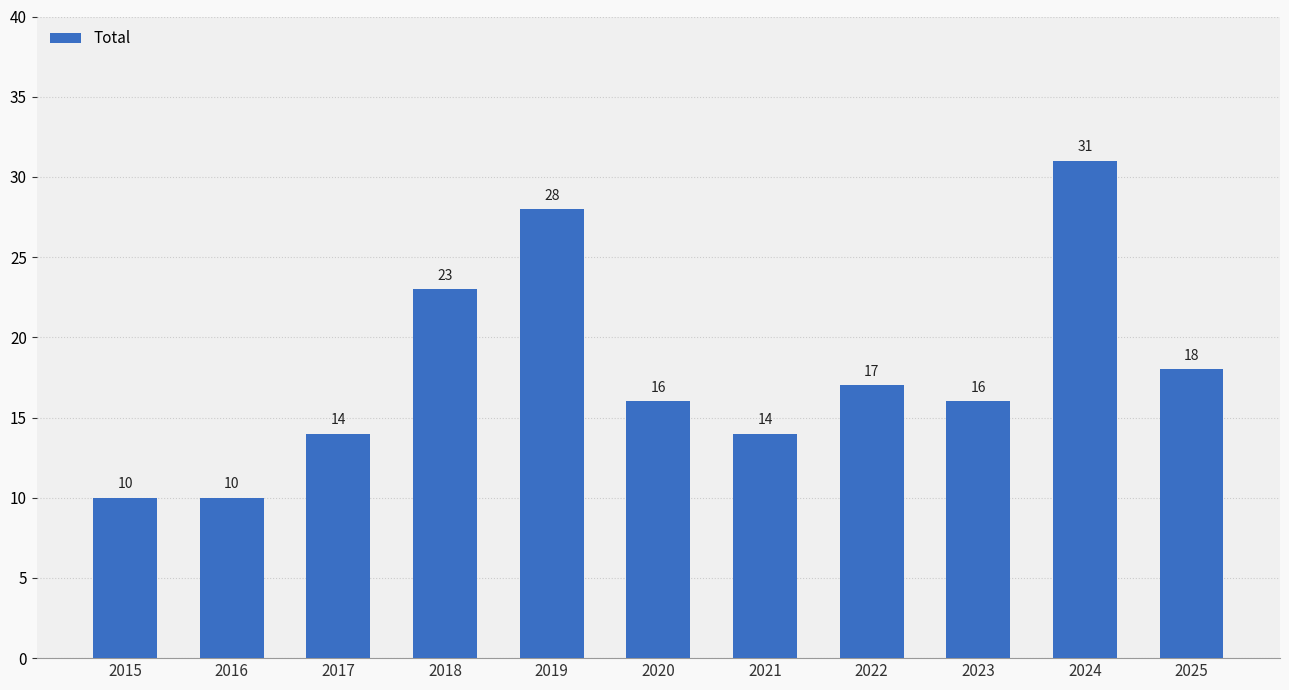

Count the number of categories in the chart.

11